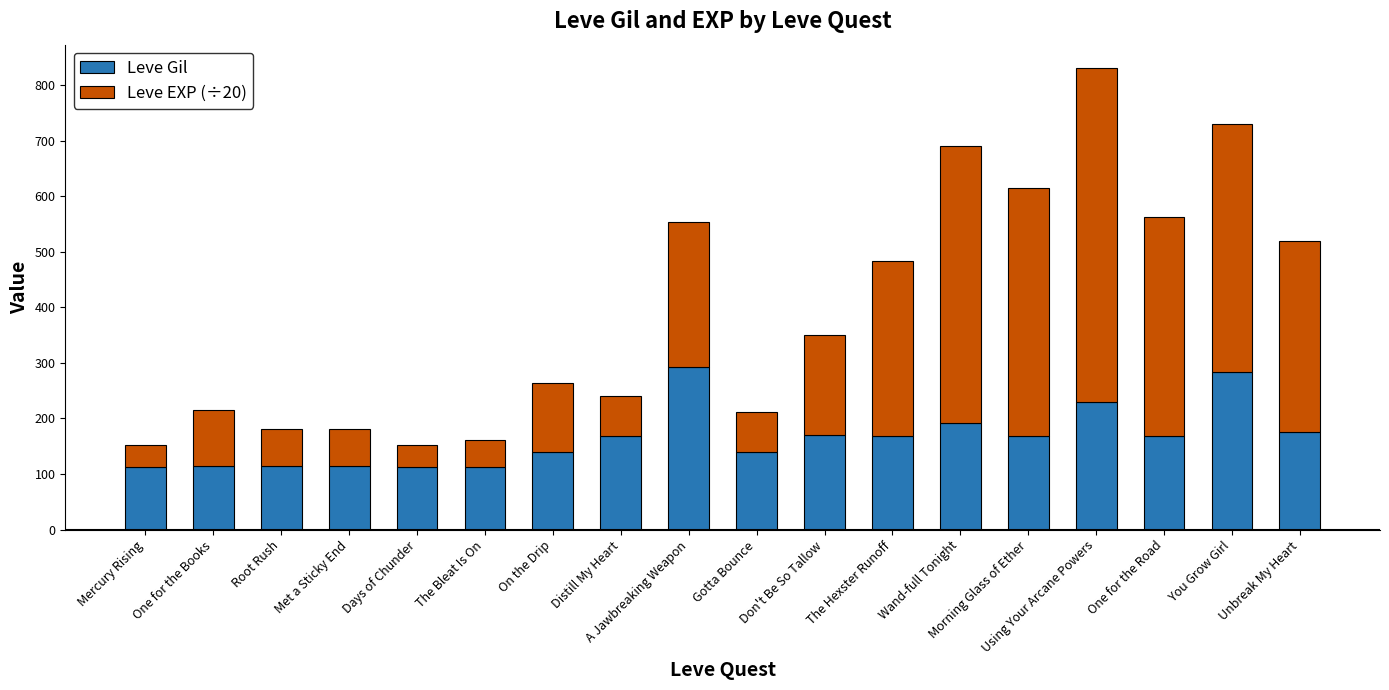

The Leve Gil series shows 42.1 at Root Rush. True or false?

False